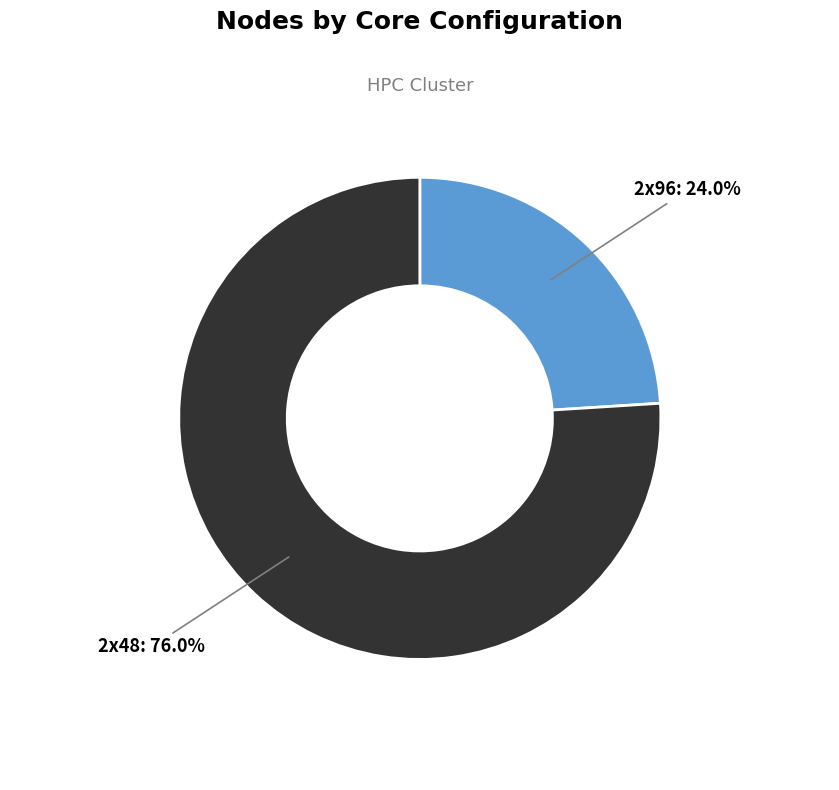

Count the number of slices in the pie.

2